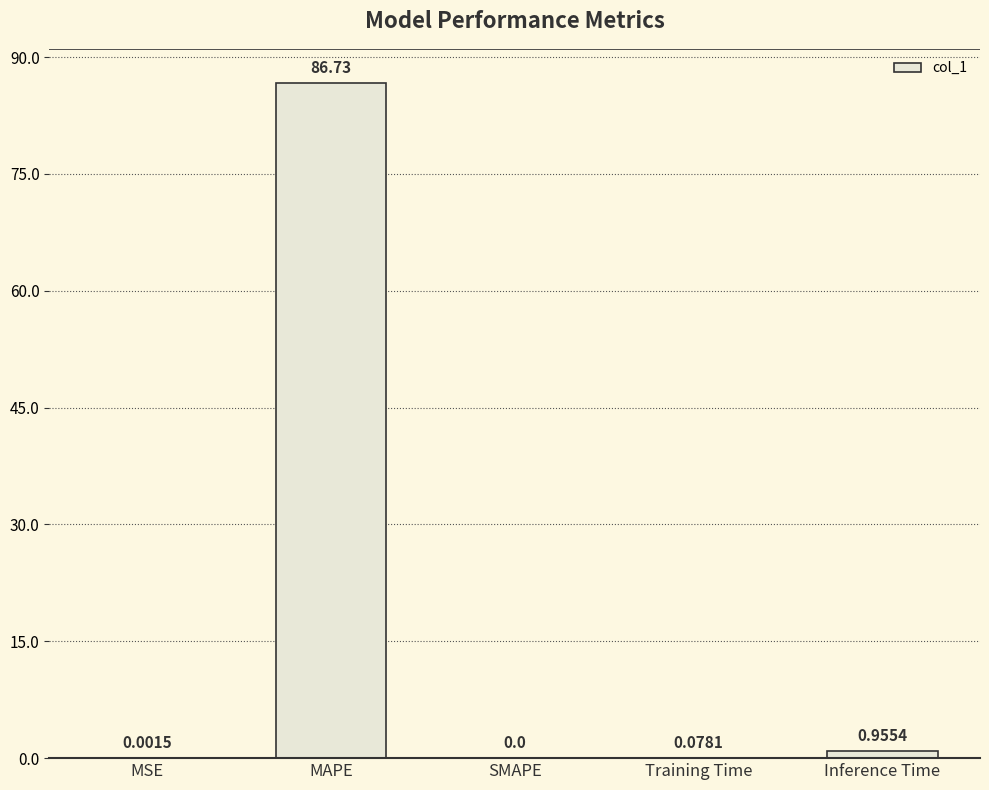

Where is the data nearest to the value 43?

Inference Time